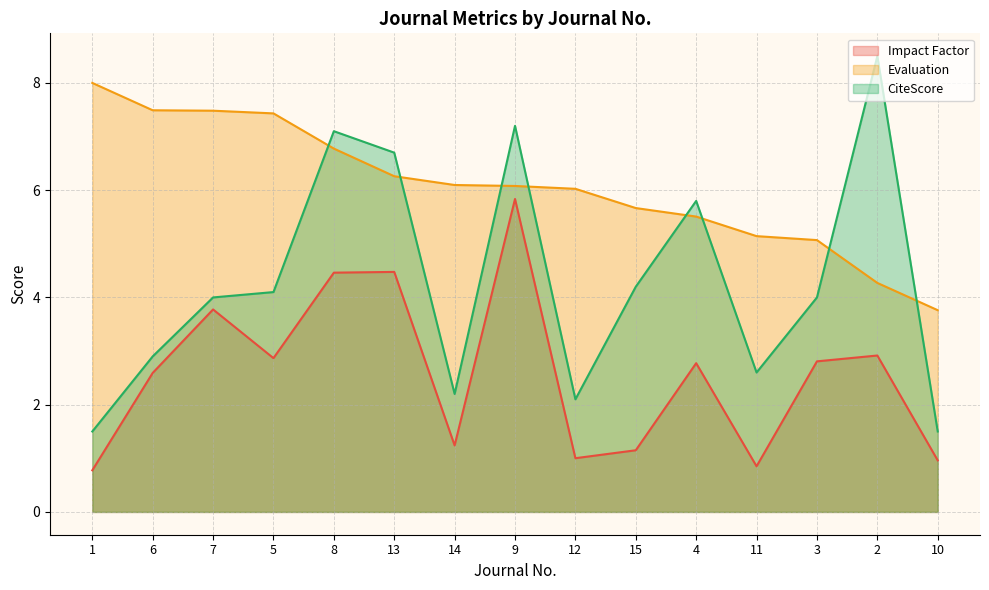

True or false: Evaluation and CiteScore cross at least once.

True